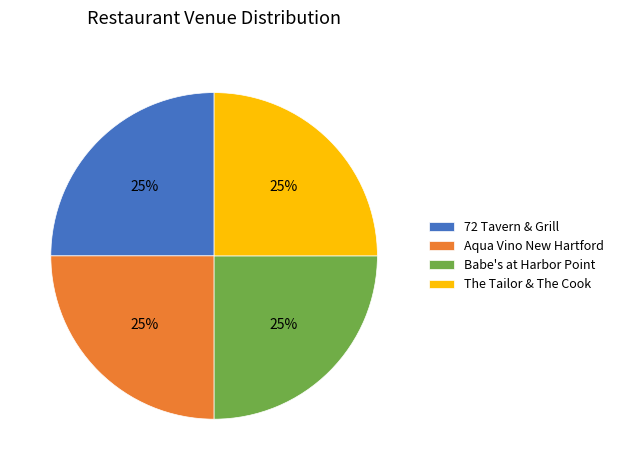

Approximately how many times larger is the value at The Tailor & The Cook compared to Aqua Vino New Hartford?

1.0